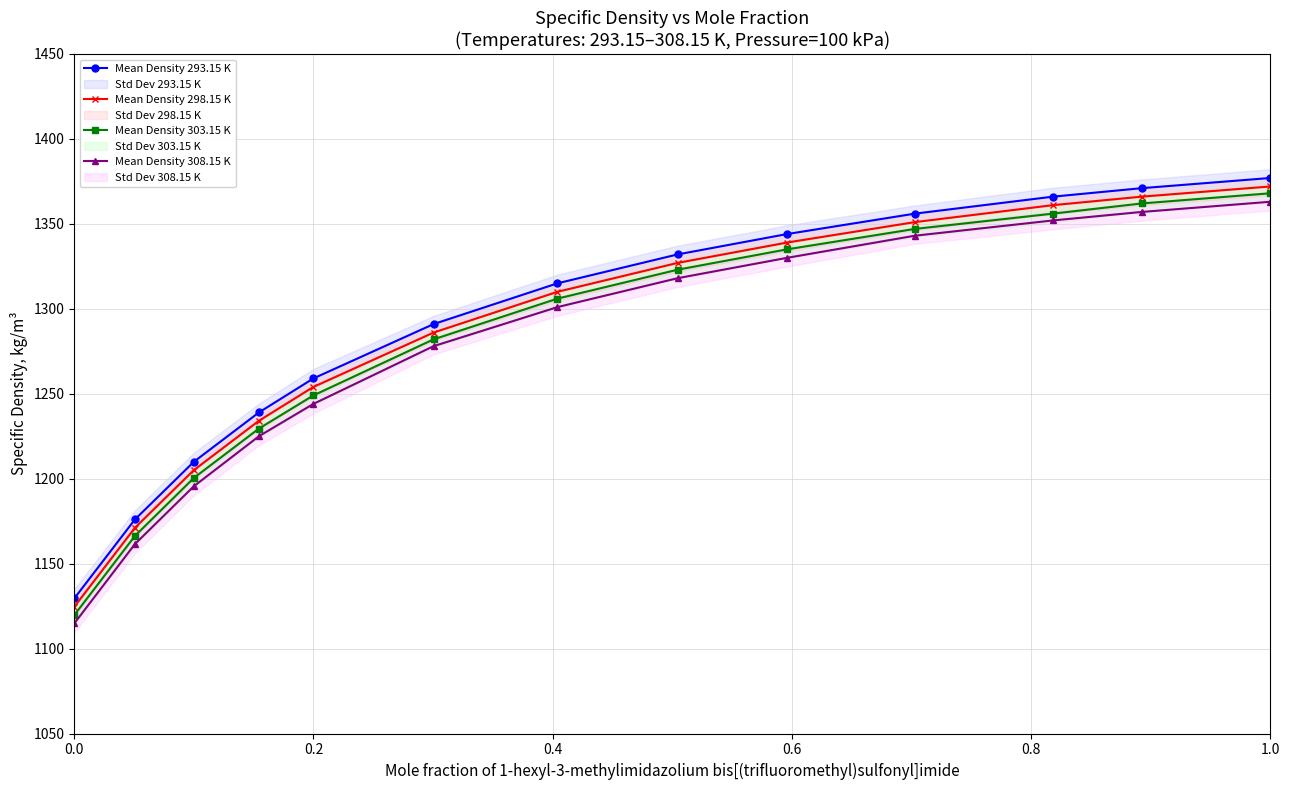

What is the lowest value of the Mean Density 308.15 K series?

1114.8